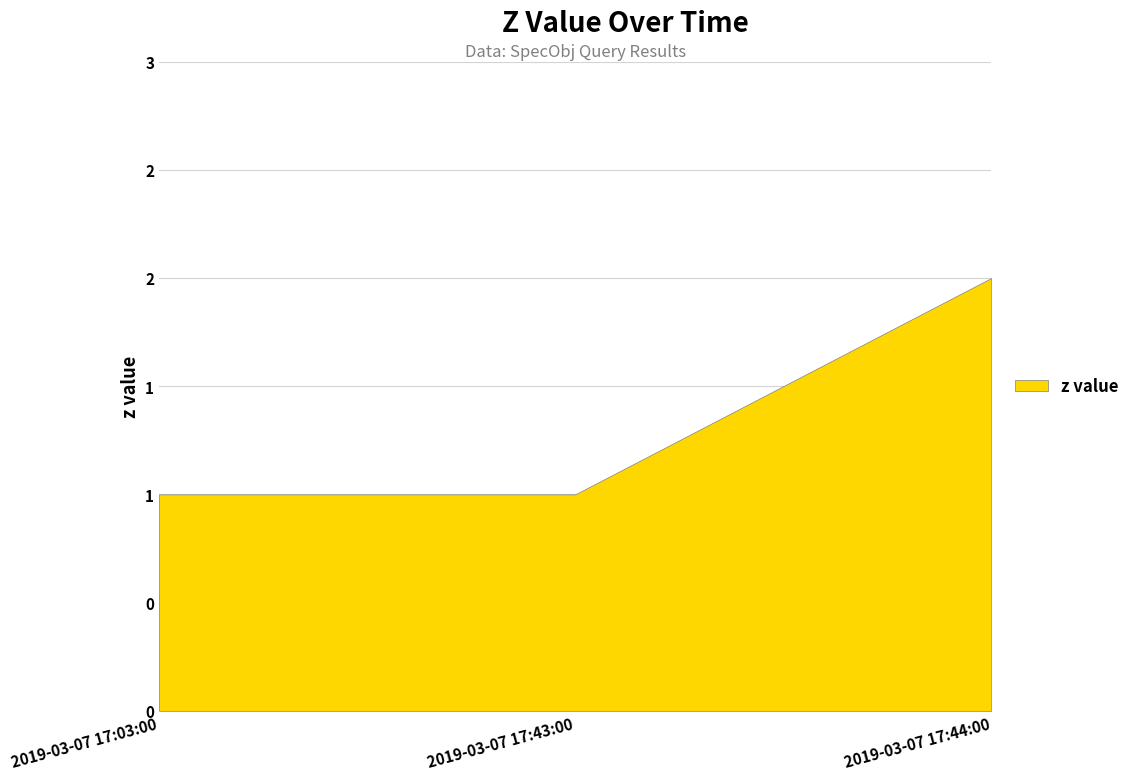

How many lines are shown in the chart?

1